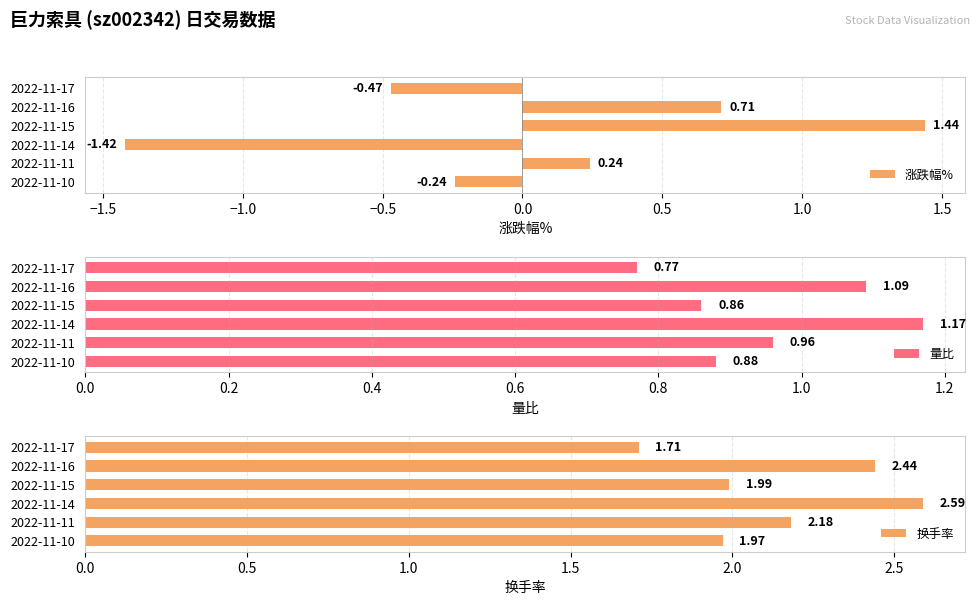

Does the chart contain any negative values?

Yes